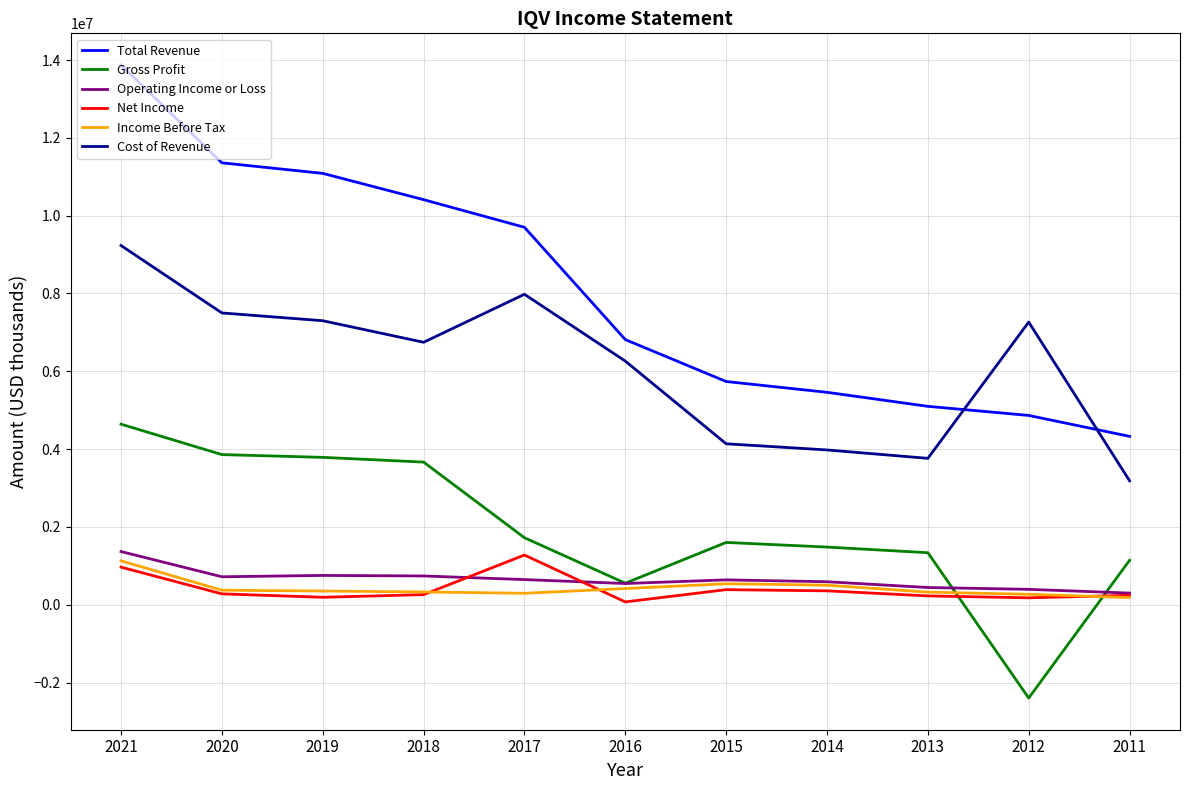

Which series changed the most between 2017 and 2012?

Total Revenue